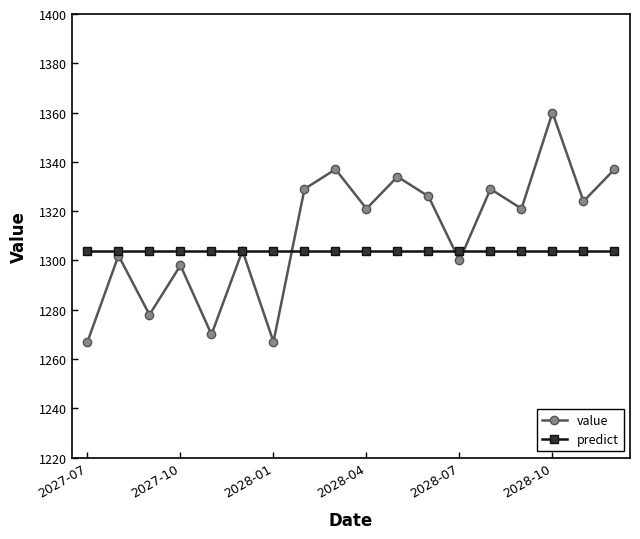

What is the value of the predict point at the 16th from the left?

1304